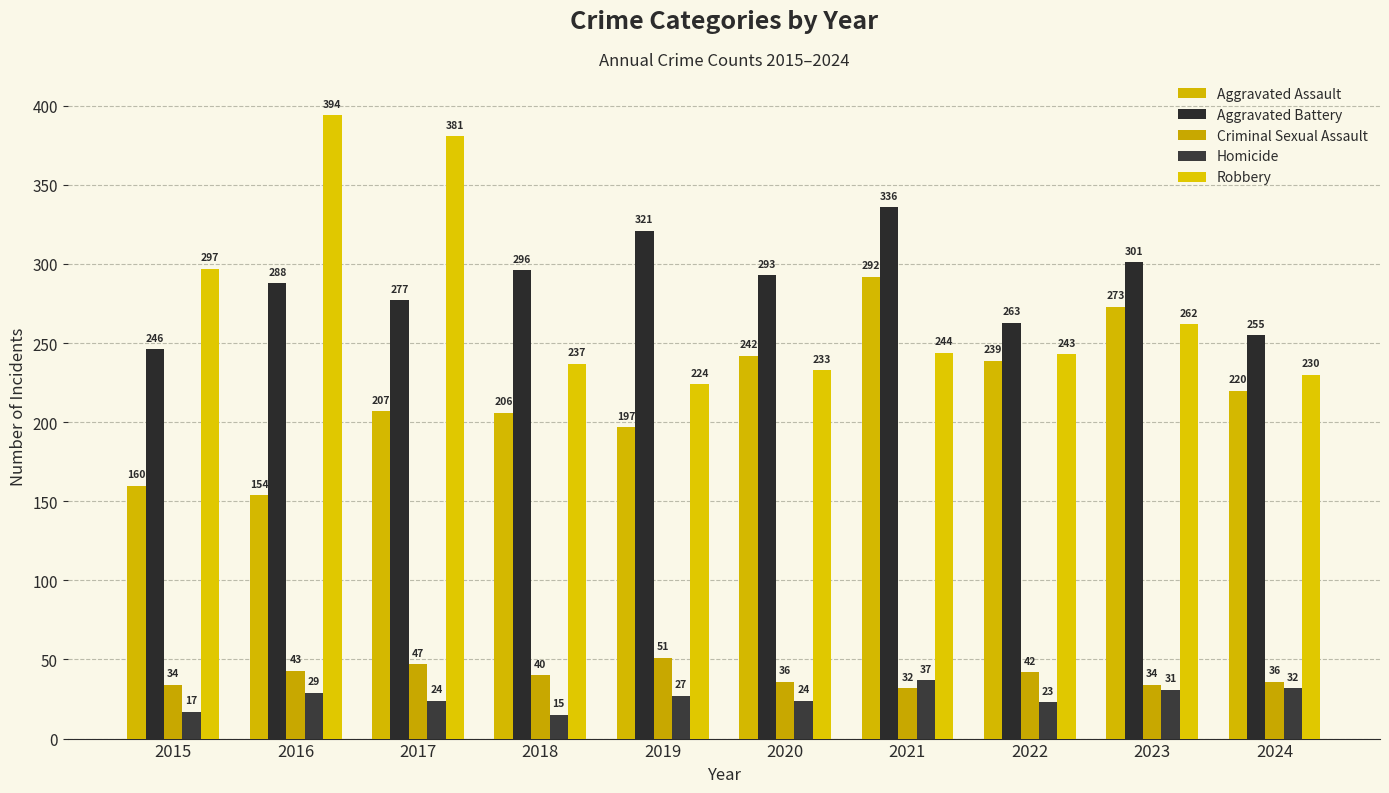

Is it true that Criminal Sexual Assault equals 34 at 2015?

True